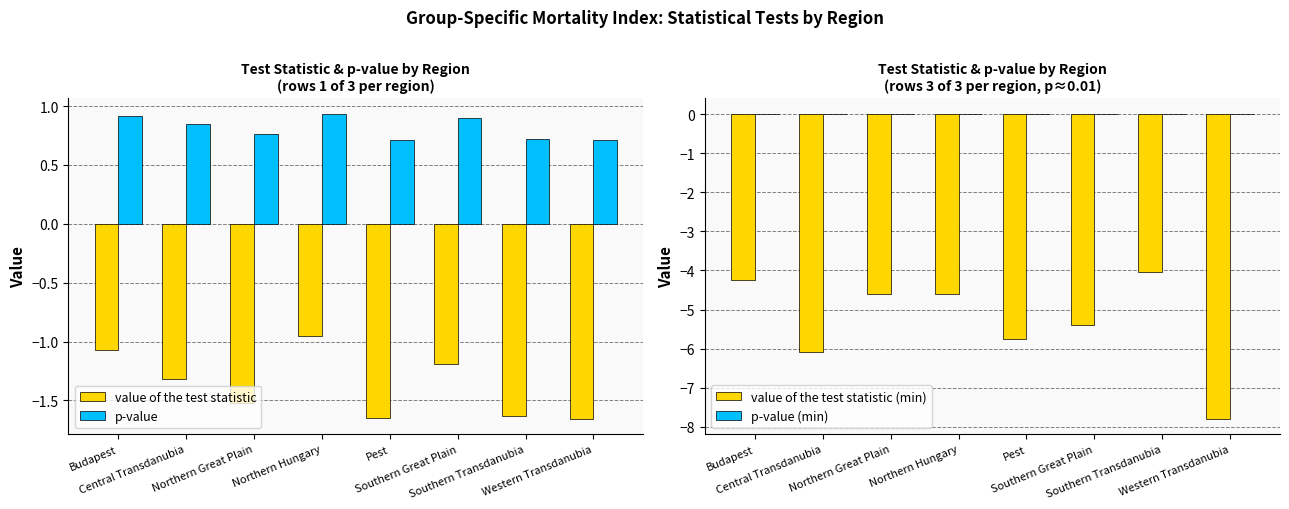

How many data points does each series have?

8